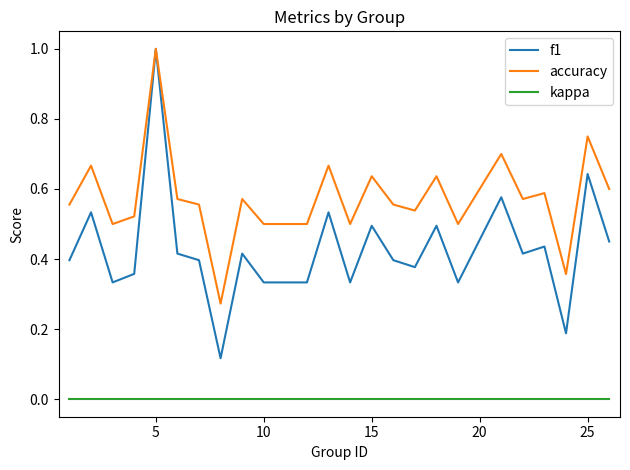

How many interior local peaks does the accuracy series have?

9